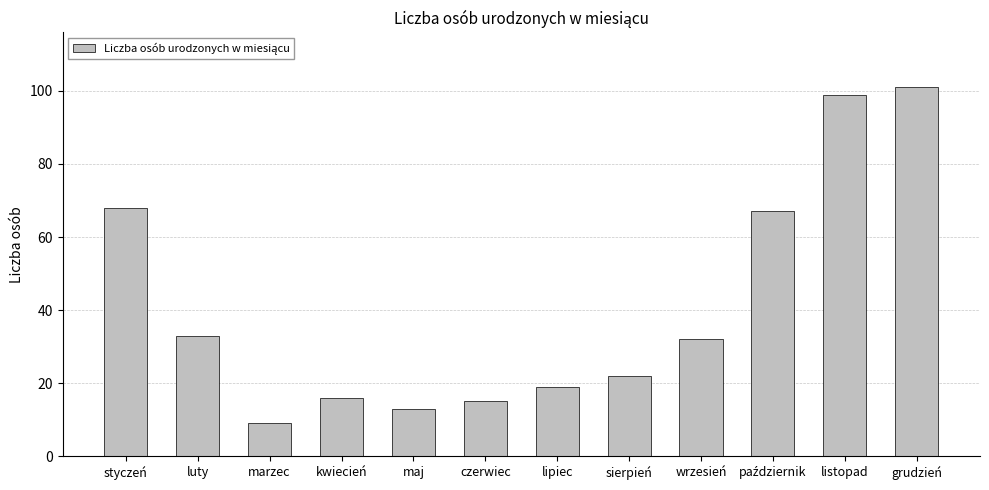

What is the sum of all values?

494